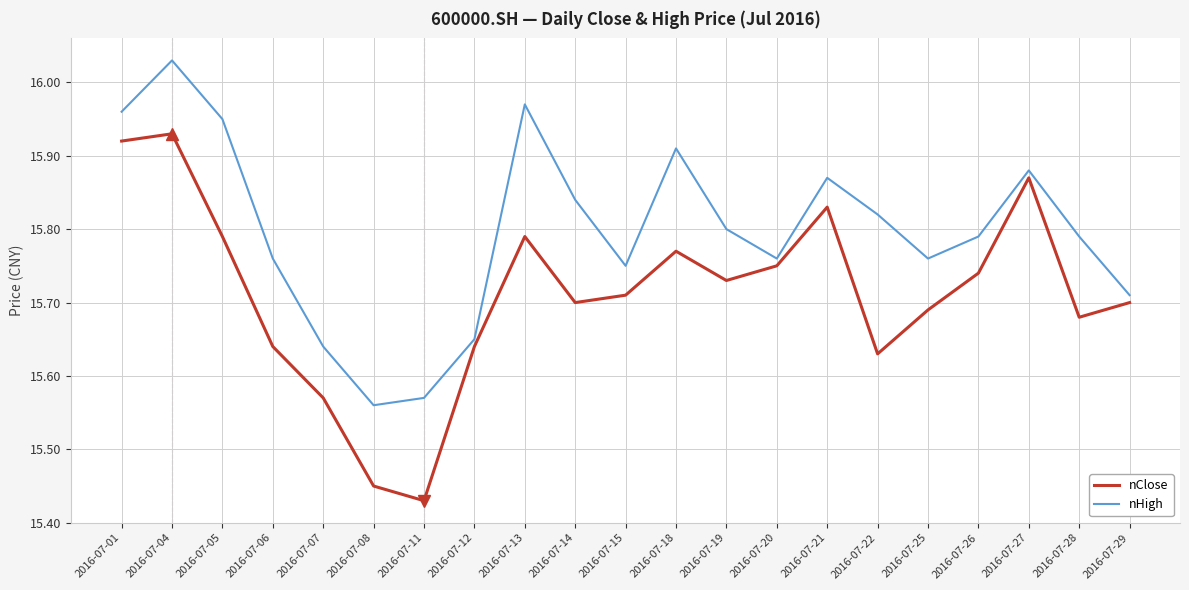

How many lines are shown in the chart?

2